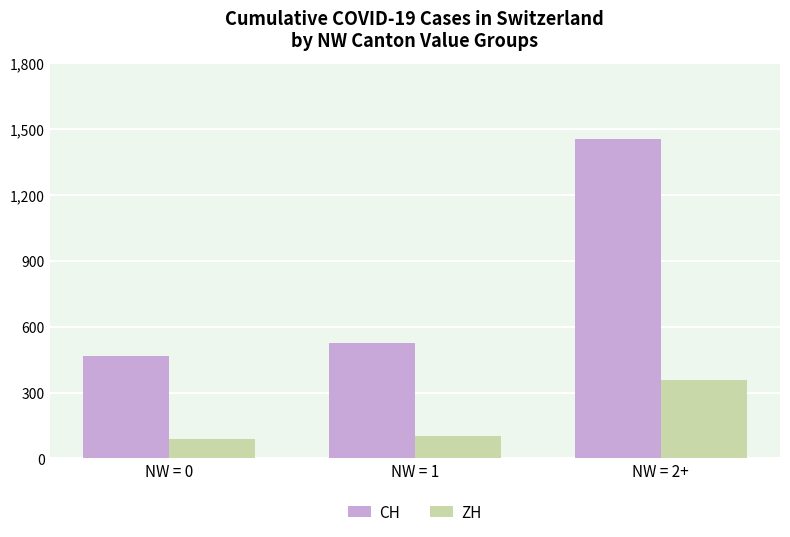

At how many categories does at least one series exceed 427?

3